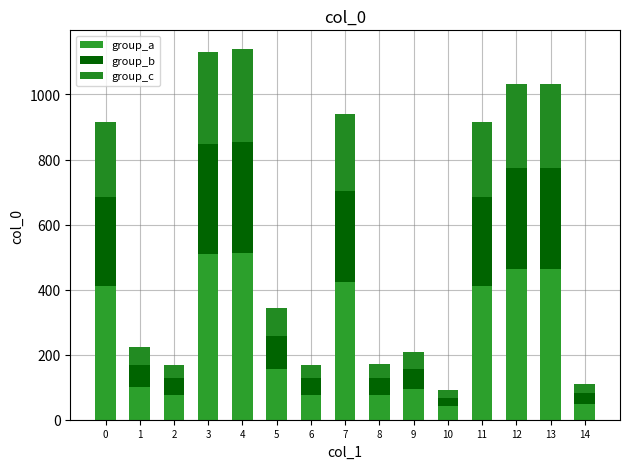

Does the chart contain stacked bars?

Yes